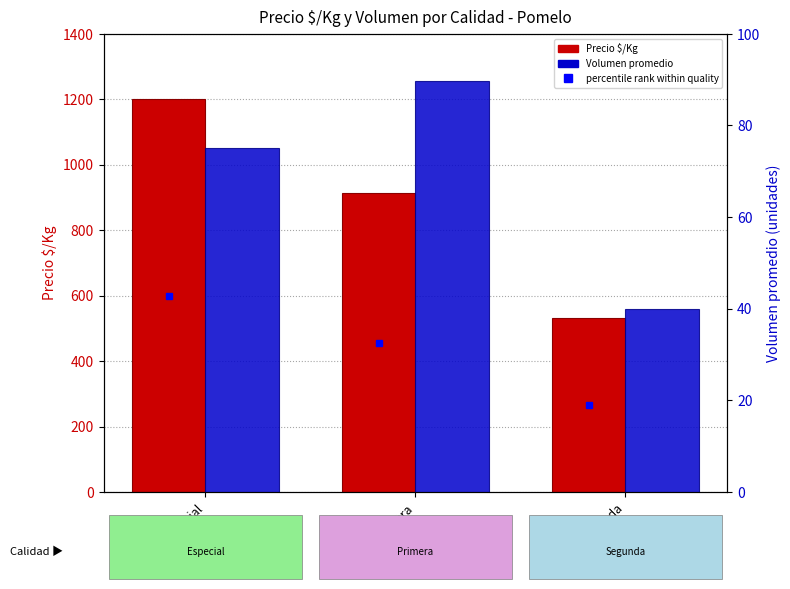

How many bars are there in each group?

2